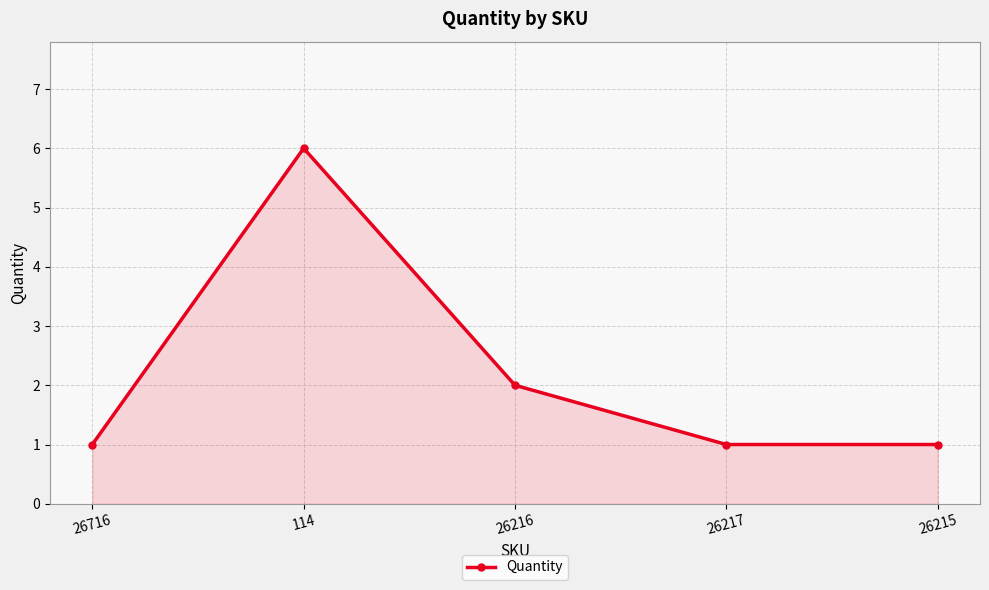

What is the maximum value shown in the chart?

6